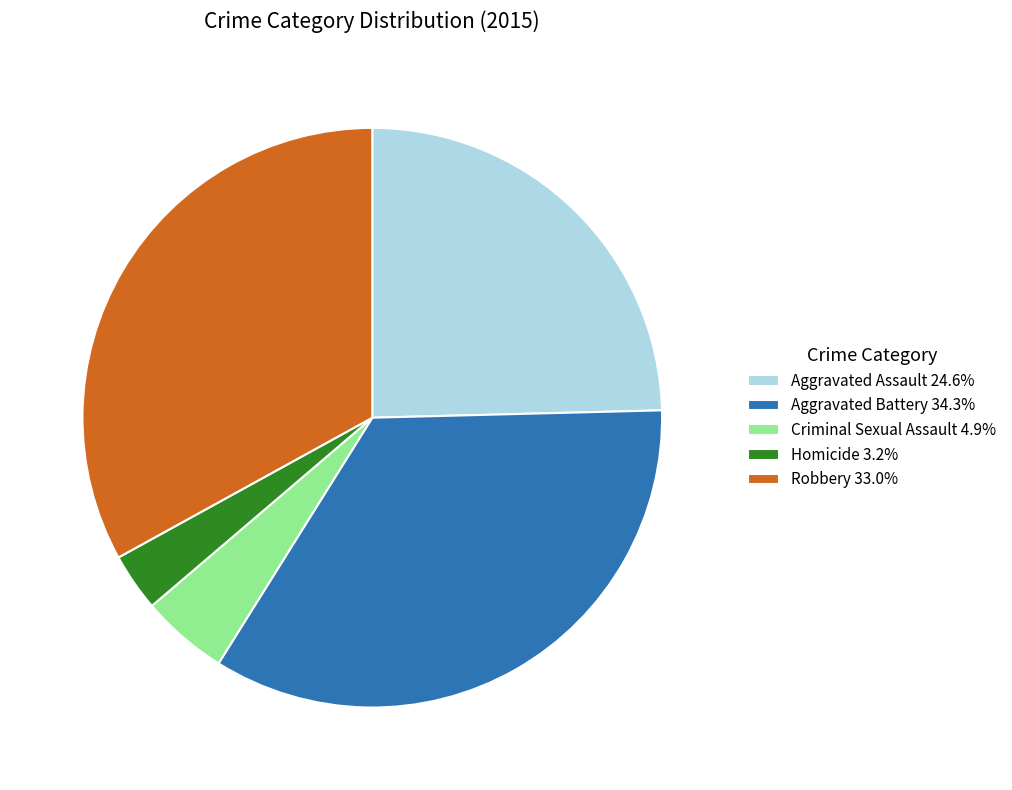

Combined, do Robbery 33.0% and Aggravated Assault 24.6% account for over 50%?

Yes